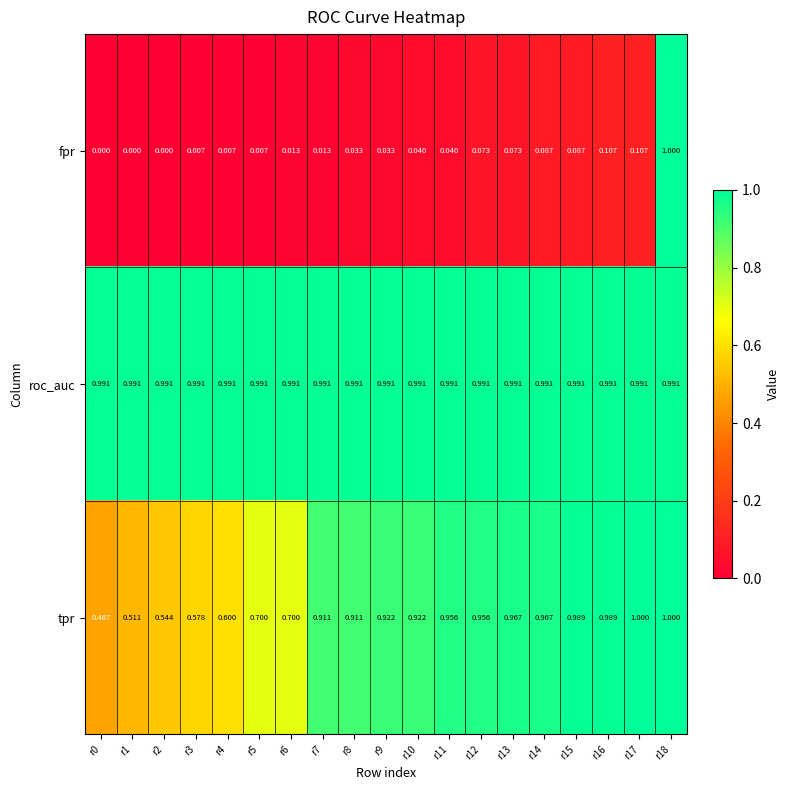

What is the total value across all series at r2?

1.5